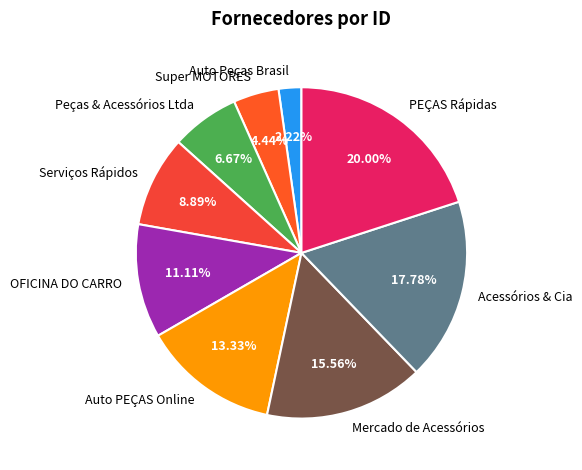

Count the number of slices in the pie.

9